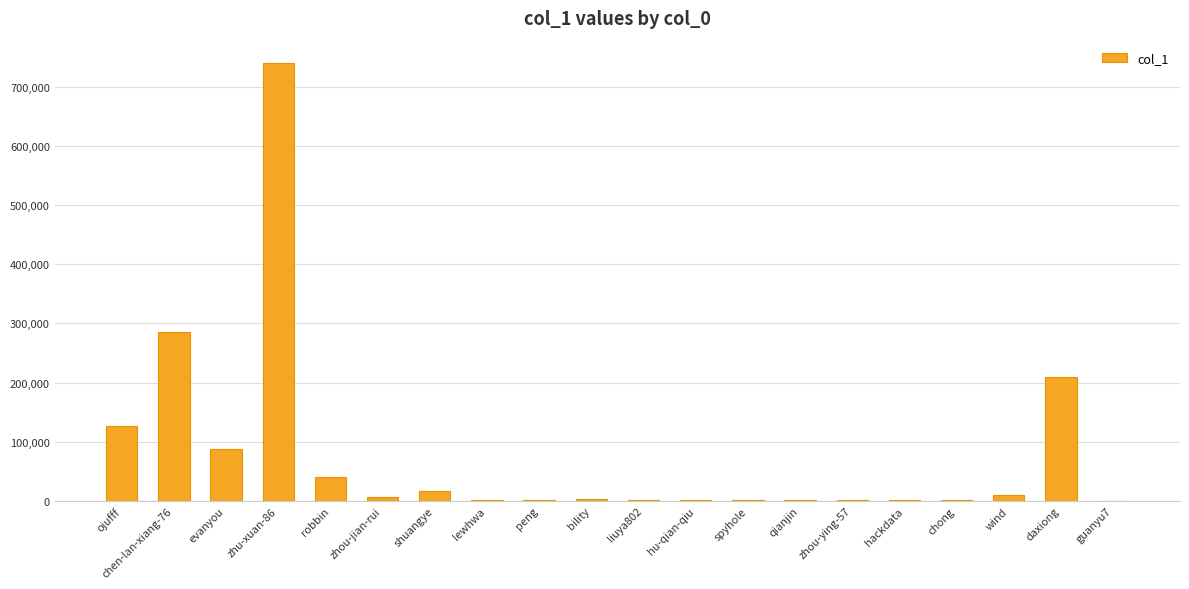

What is the sum of the values at evanyou and robbin?

128473